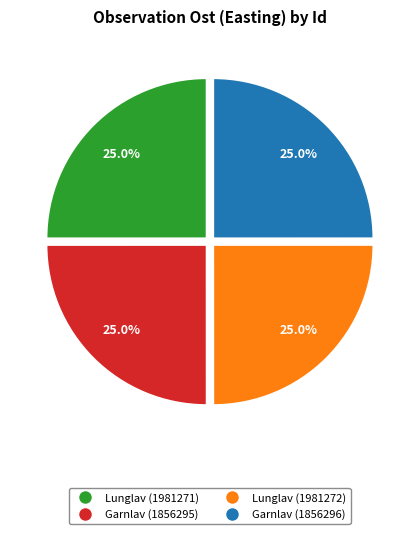

Is there any slice that represents more than half of the pie?

No